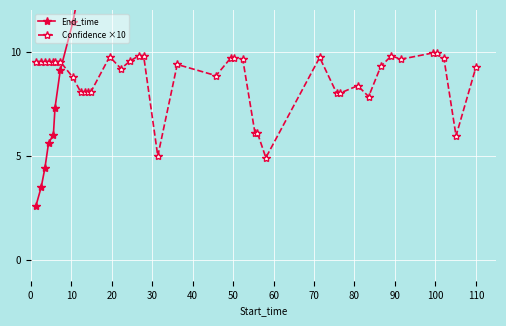

What is the difference between the maximum and minimum values in the End_time series?

108.2